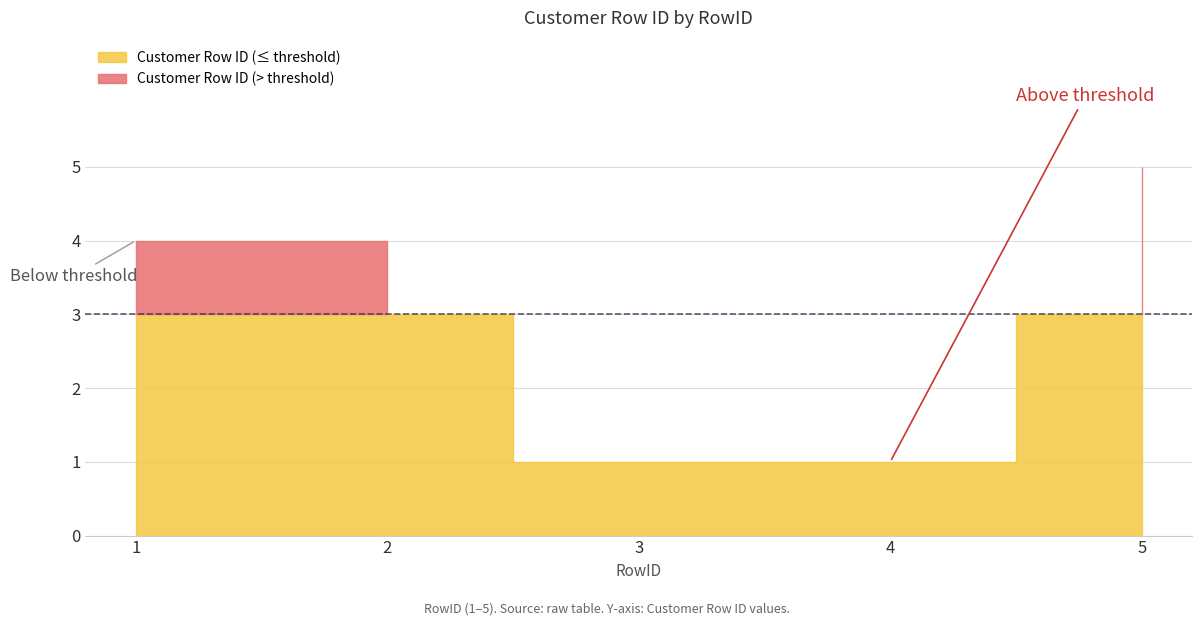

Reading right to left, extract all data points from this chart.

5	1	1	4	4